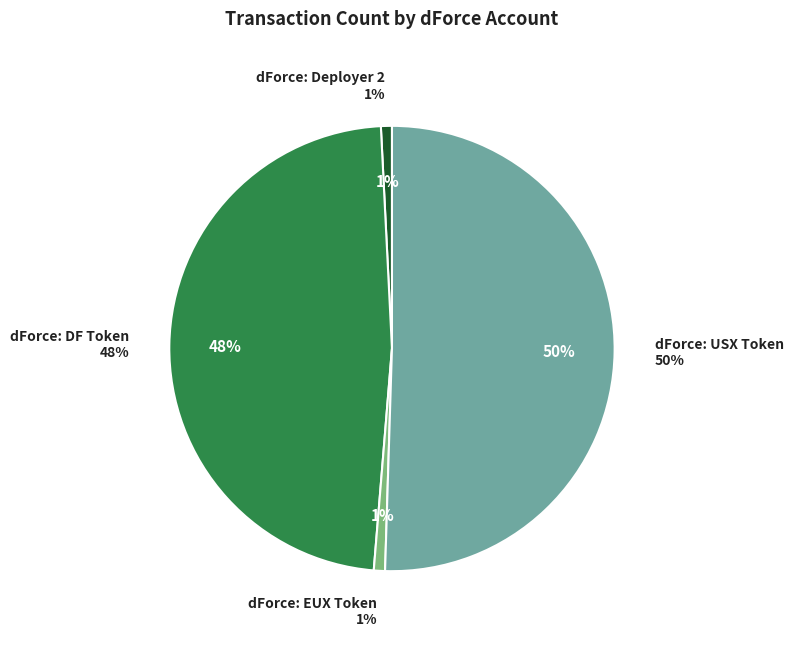

What portion of the pie excludes dForce: DF Token?

52.1%